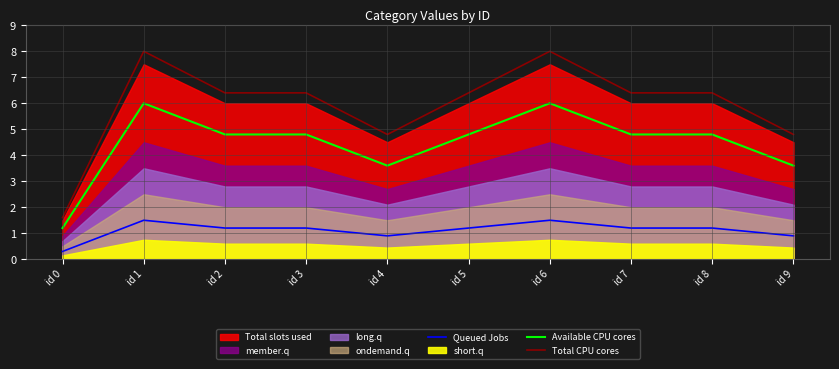

True or false: Queued Jobs and Total CPU cores intersect in this chart.

False